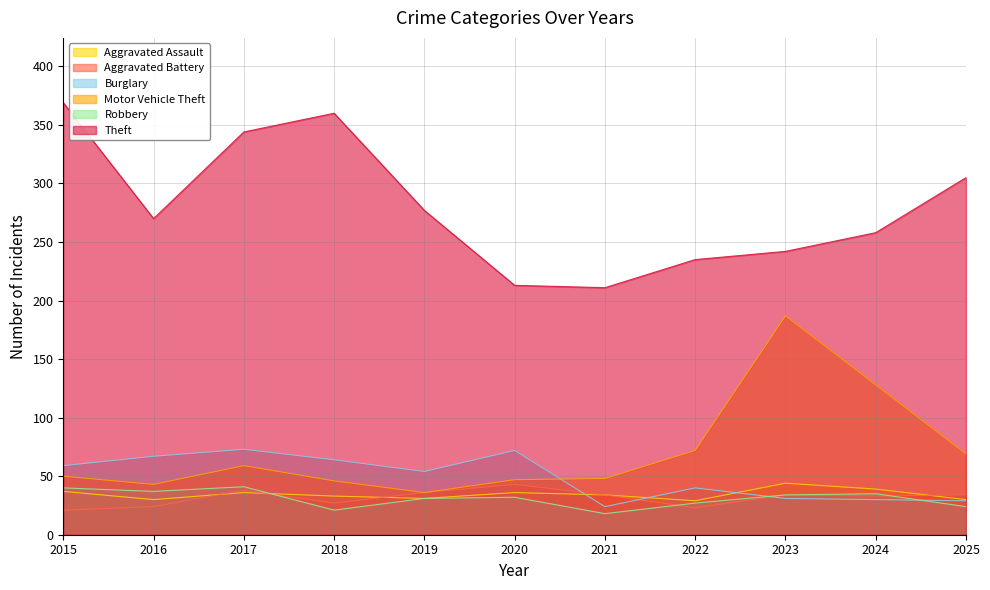

Which series has the widest spread of values?

Theft